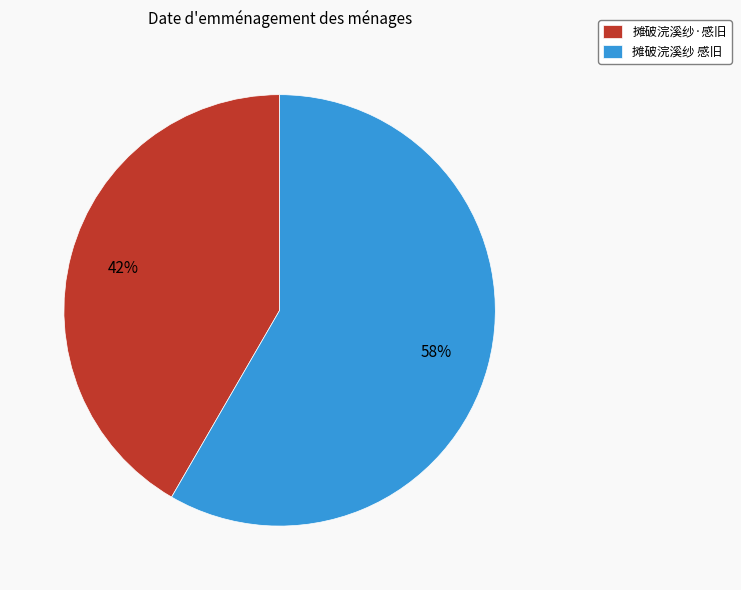

Which category accounts for the majority?

摊破浣溪纱 感旧